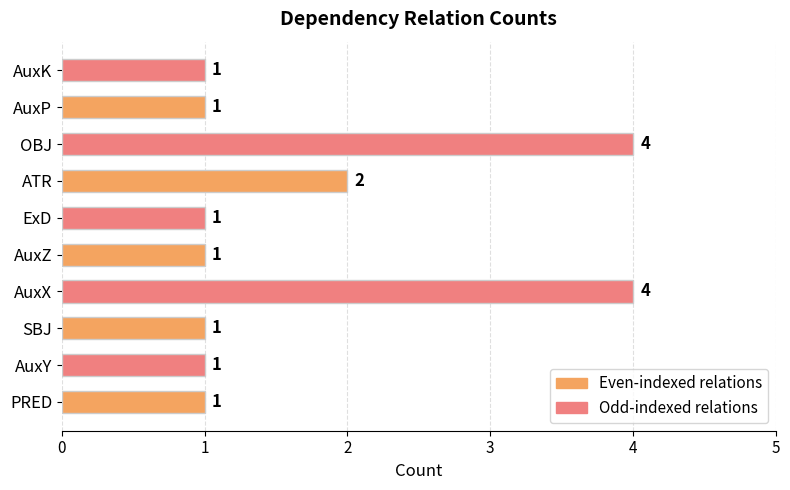

Between OBJ and AuxK, which is larger?

OBJ